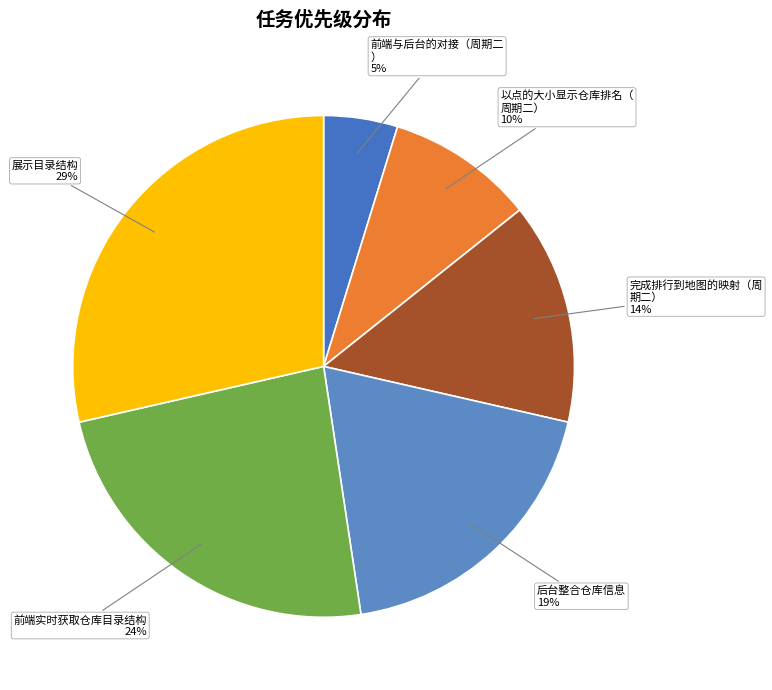

Count the number of slices in the pie.

6